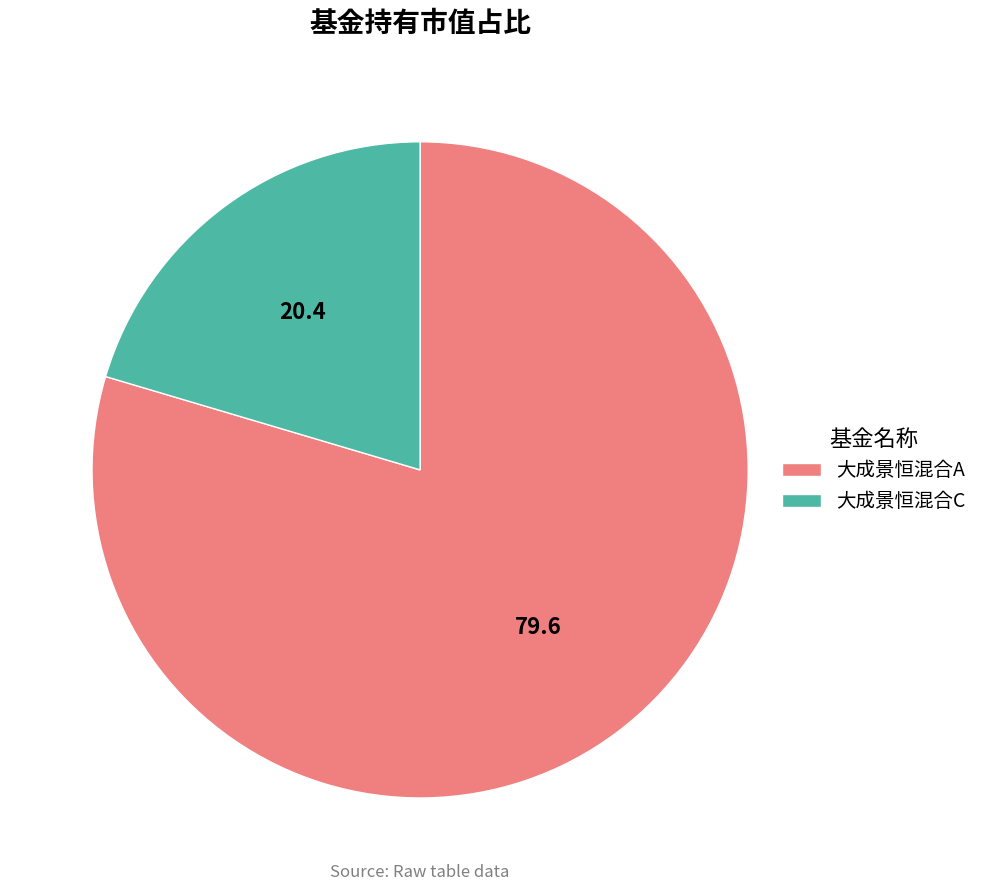

Between 大成景恒混合A and 大成景恒混合C, which is larger?

大成景恒混合A